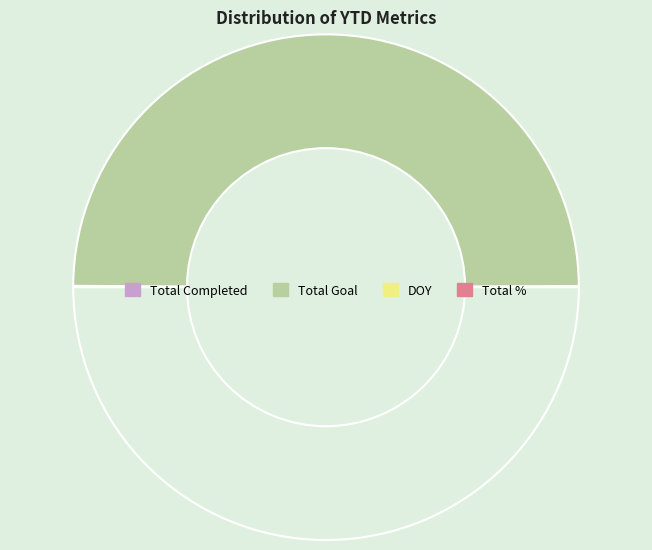

Does any single category account for the majority?

Yes